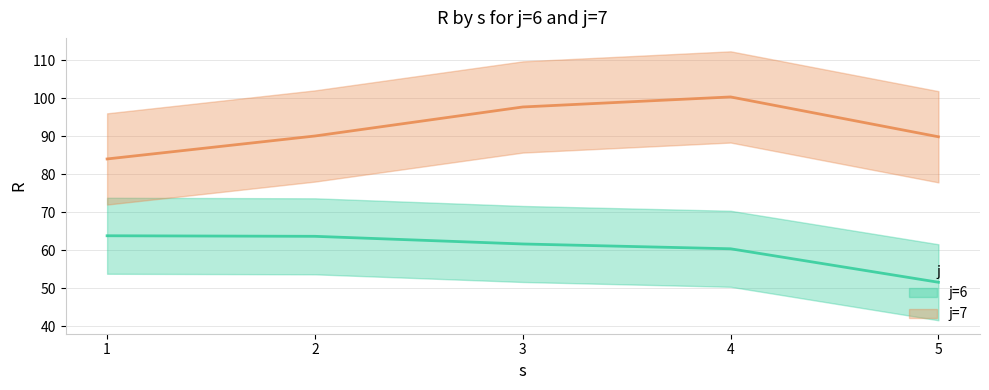

Which category has the lowest value in the j7 series?

1